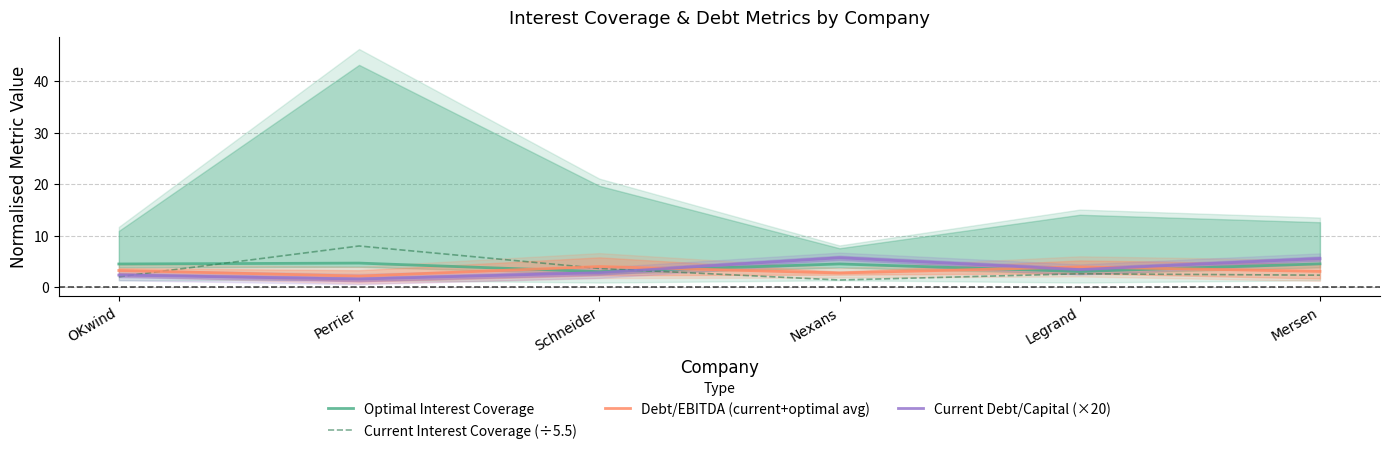

At which label does Debt/EBITDA (current+optimal avg) reach its minimum?

Perrier